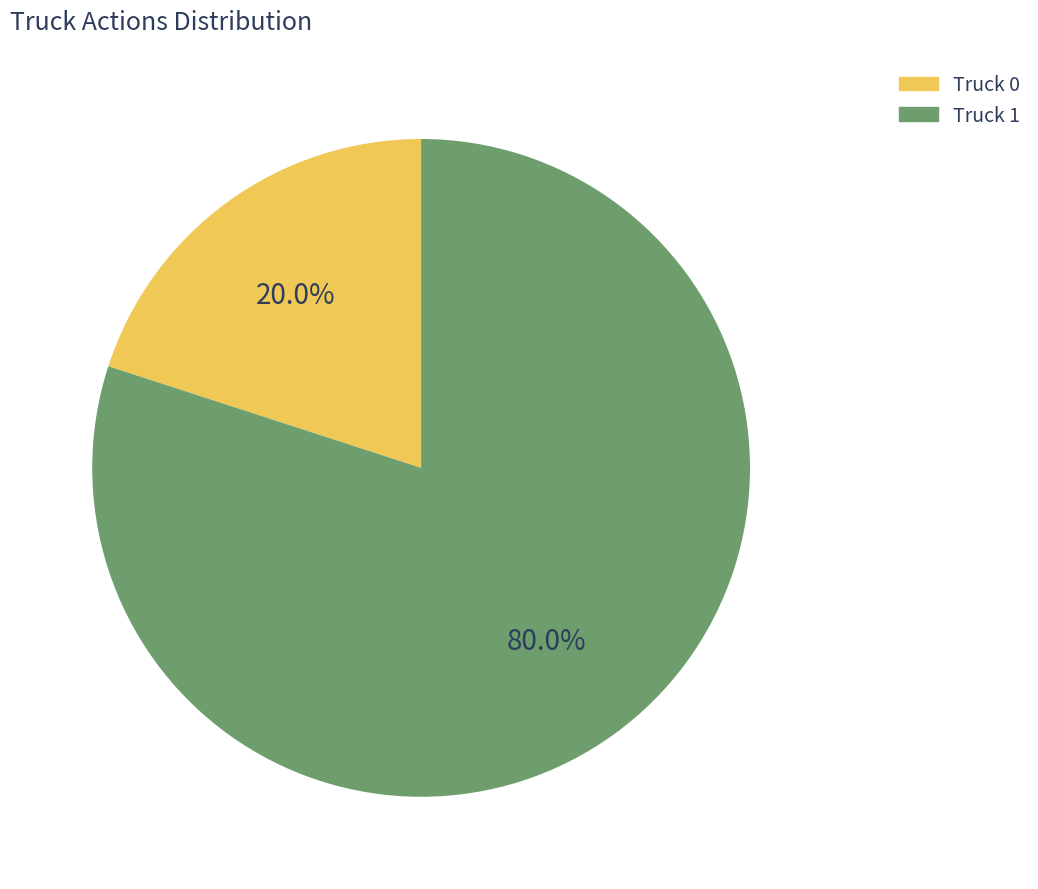

To the nearest percent, what percentage of the pie is Truck 0?

20%